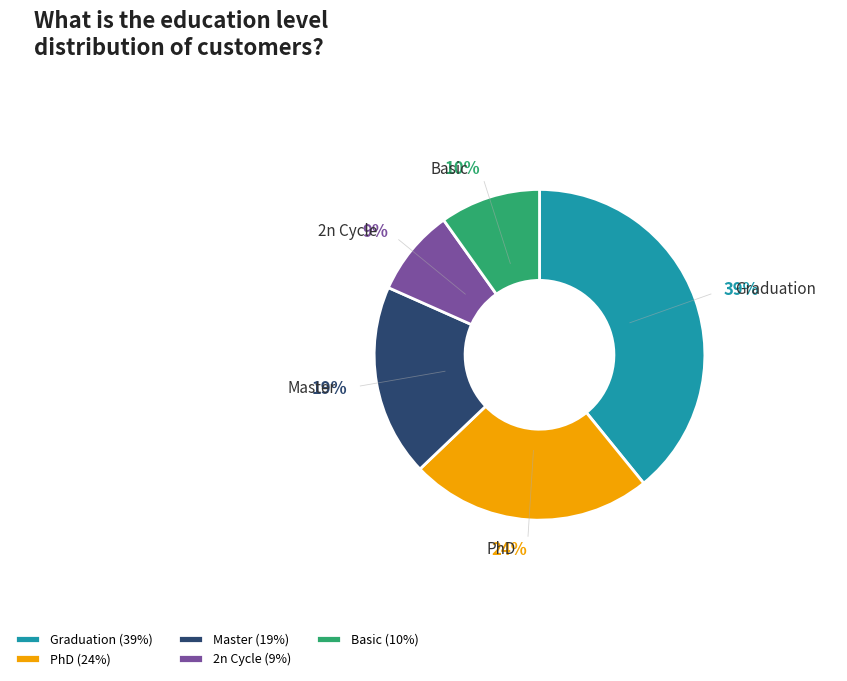

Do Graduation and Master together represent more than half of the pie?

Yes